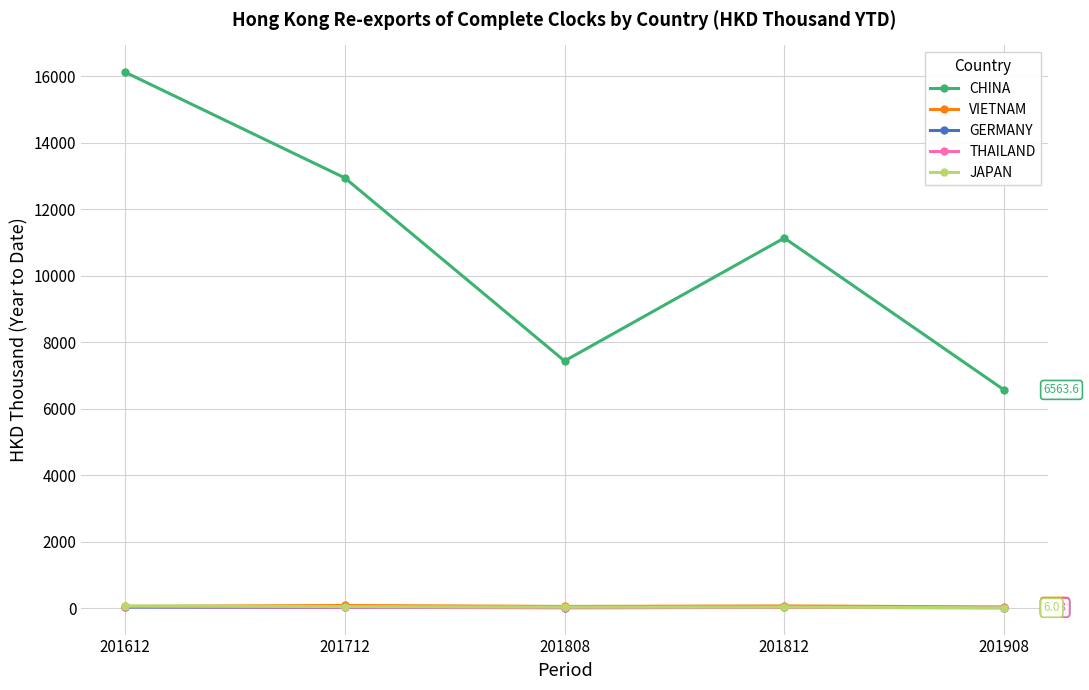

What is the minimum value shown in the chart?

6.0